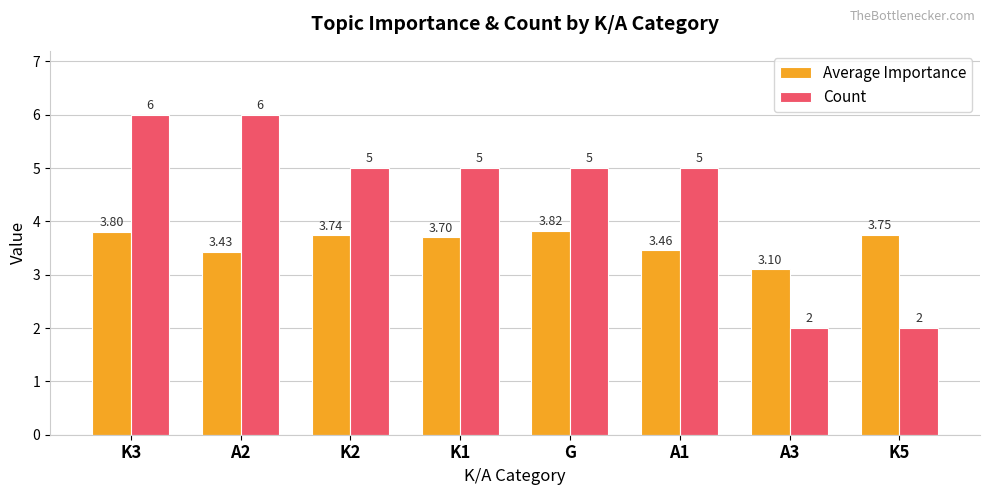

At which category is the sum across all series the highest?

K3